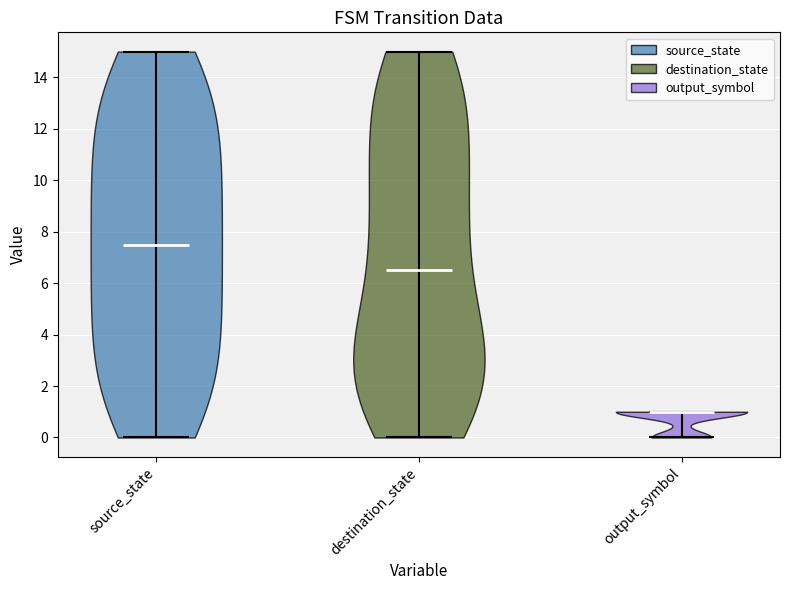

What is the lowest point the violin for source_state reaches on the y-axis? The values are not printed on the chart, so give them approximately, as read against the axis.

0.0